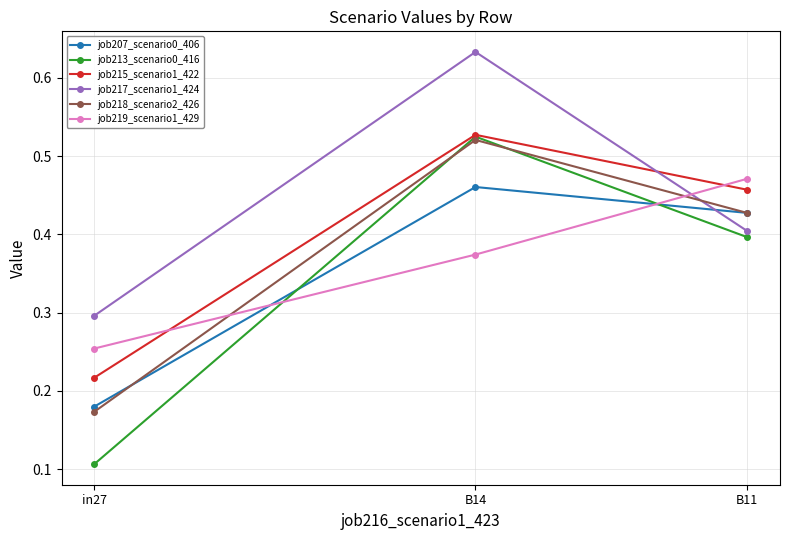

Which series has the largest total across all categories?

job217_scenario1_424